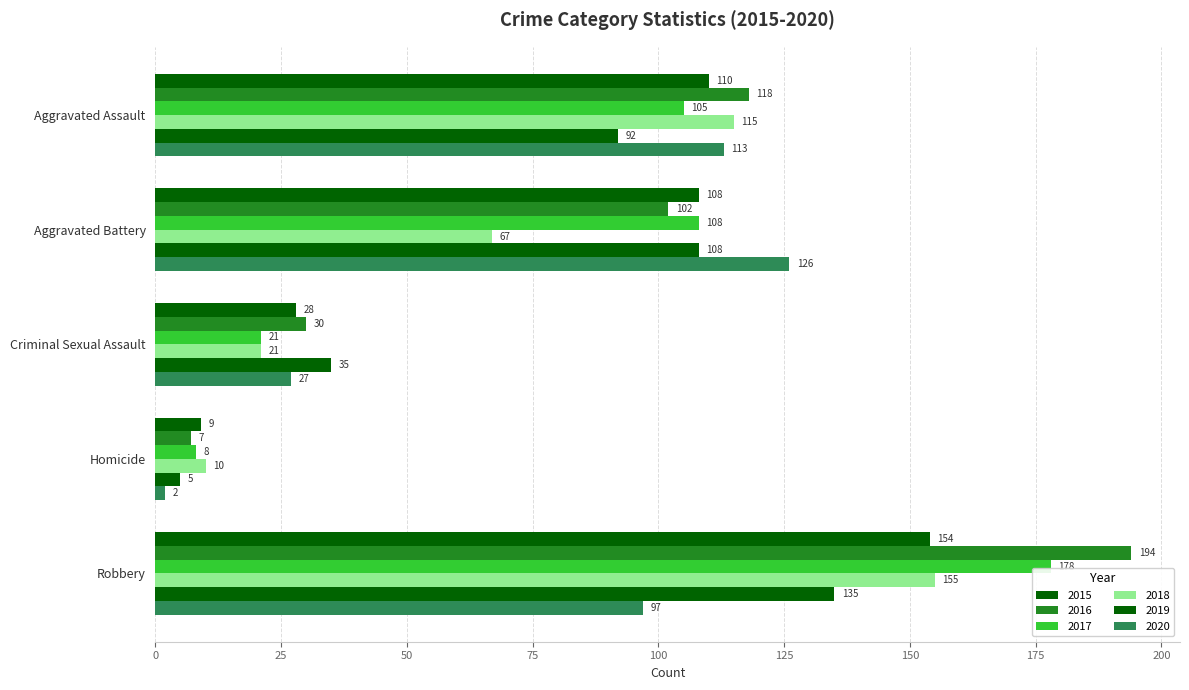

How many distinct data groups are displayed?

6